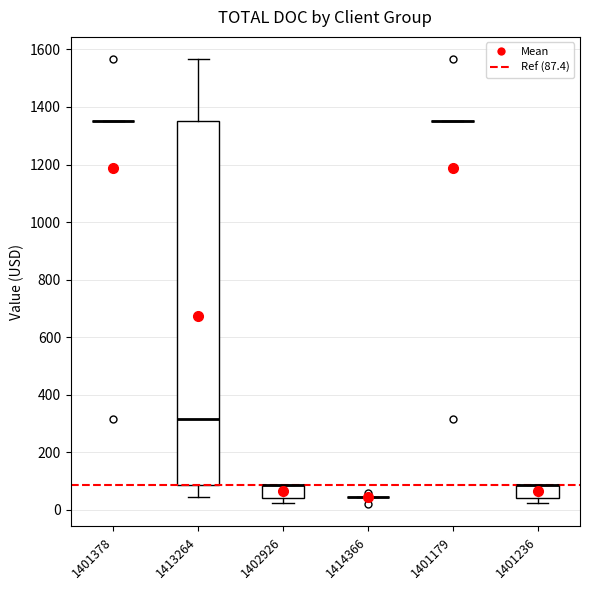

Comparing the boxes themselves (not the whiskers), which one is the tallest?

1413264